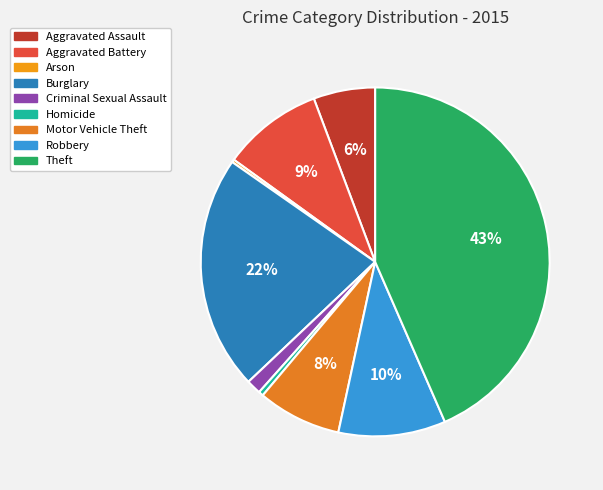

Which category has the biggest portion of the pie?

Theft